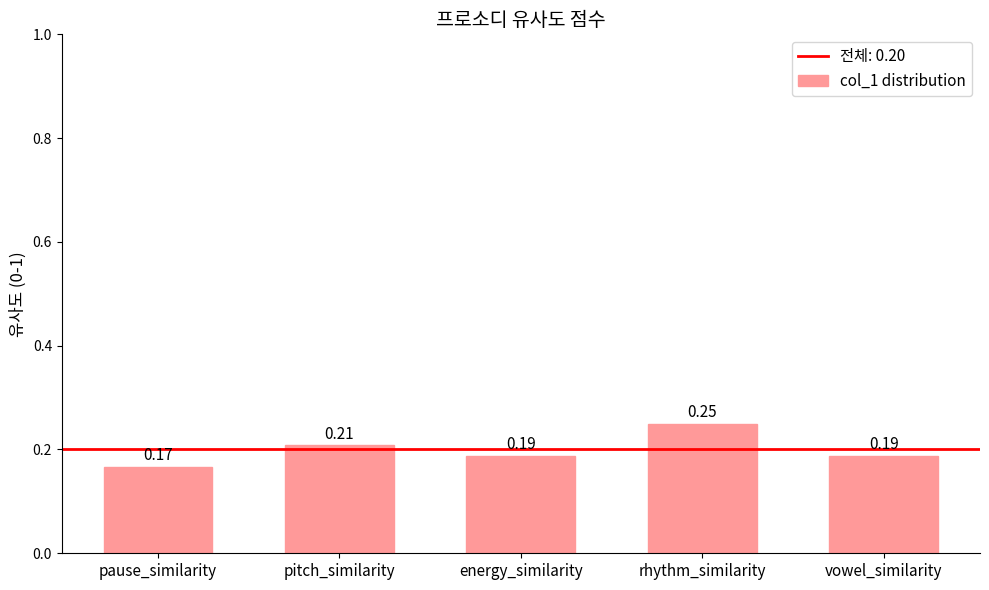

What is the label of the 5th bar from the left?

vowel_similarity